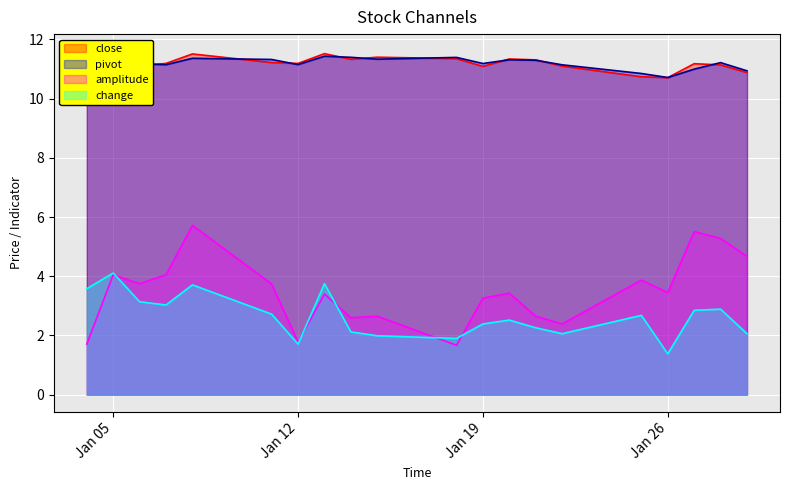

How many intersections are there between amplitude and change?

5